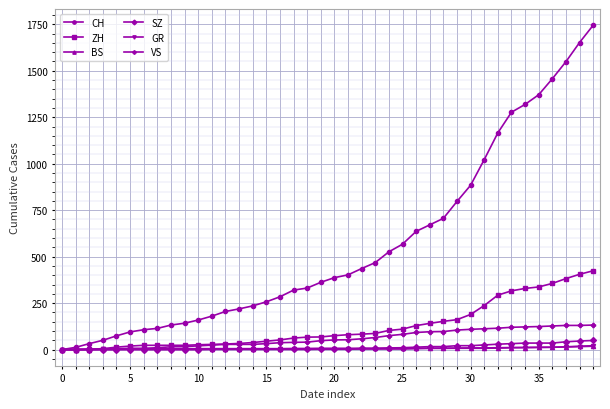

Which series has the largest total across all categories?

CH